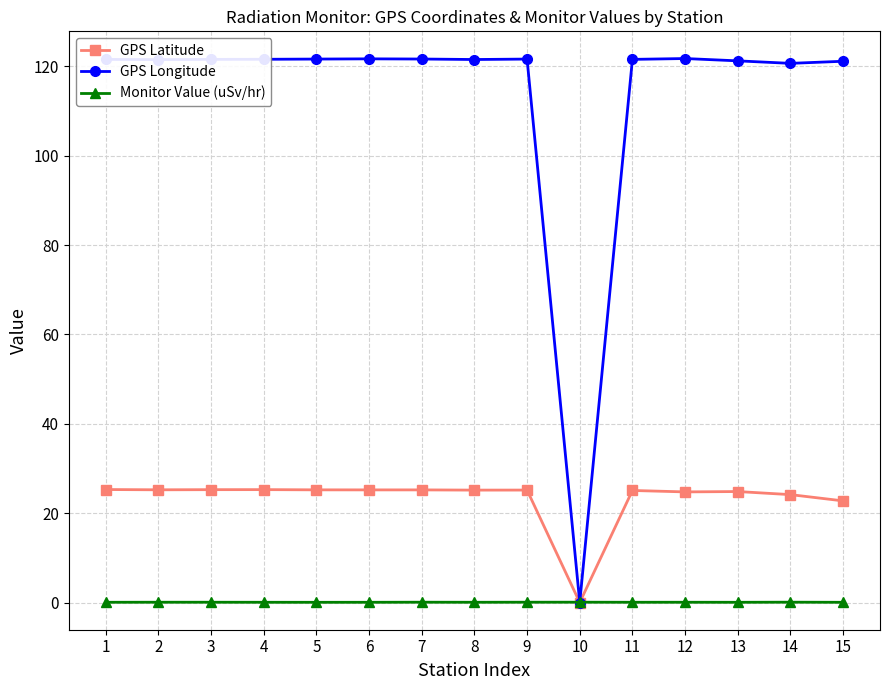

At 13, list the series in order from largest to smallest.

GPS Longitude, GPS Latitude, Monitor Value (uSv/hr)